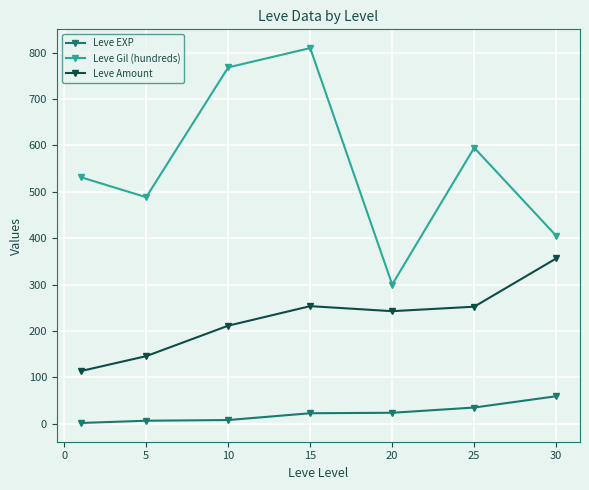

At how many categories does at least one series exceed 183?

7